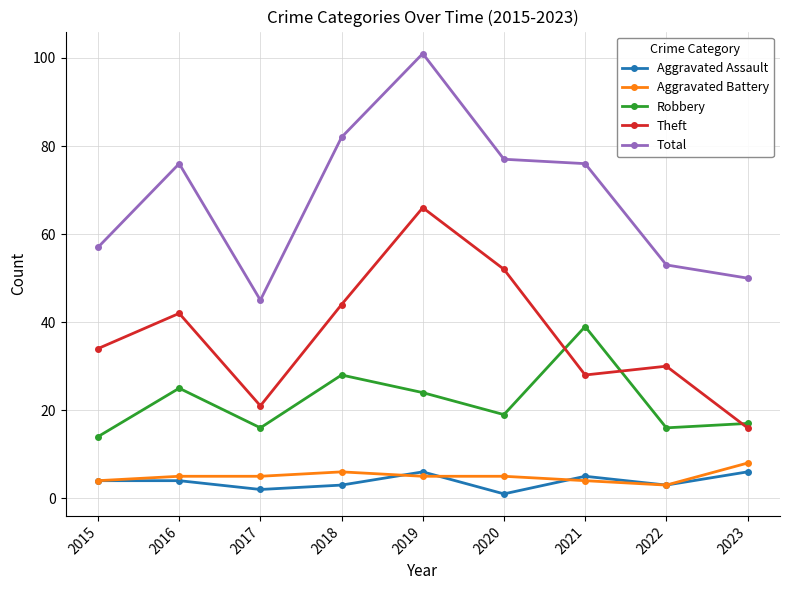

How many interior local peaks does the Robbery series have?

3